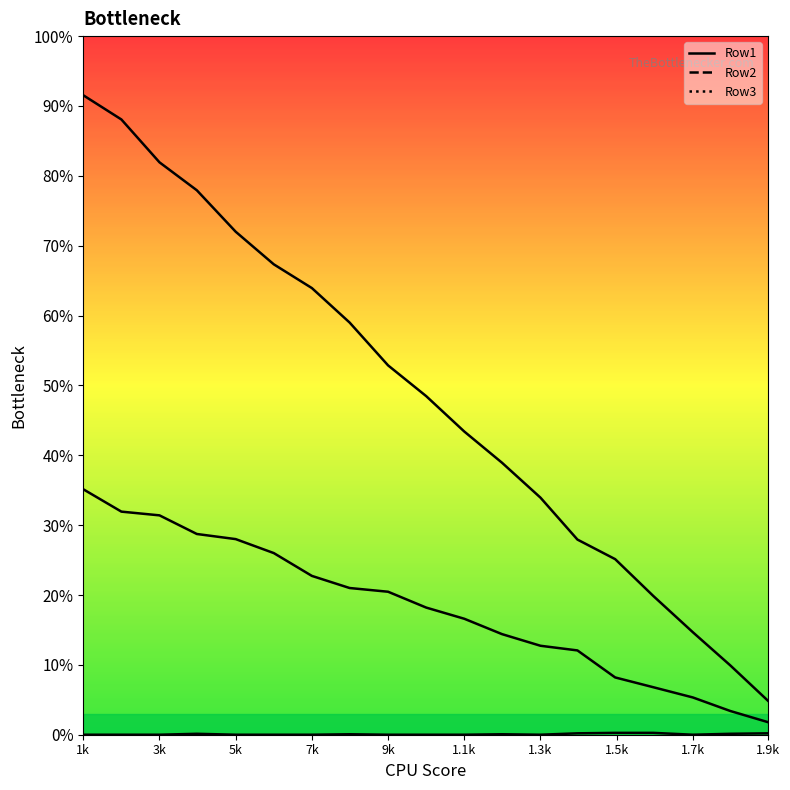

What is the lowest value of the Row2 series?

1.8